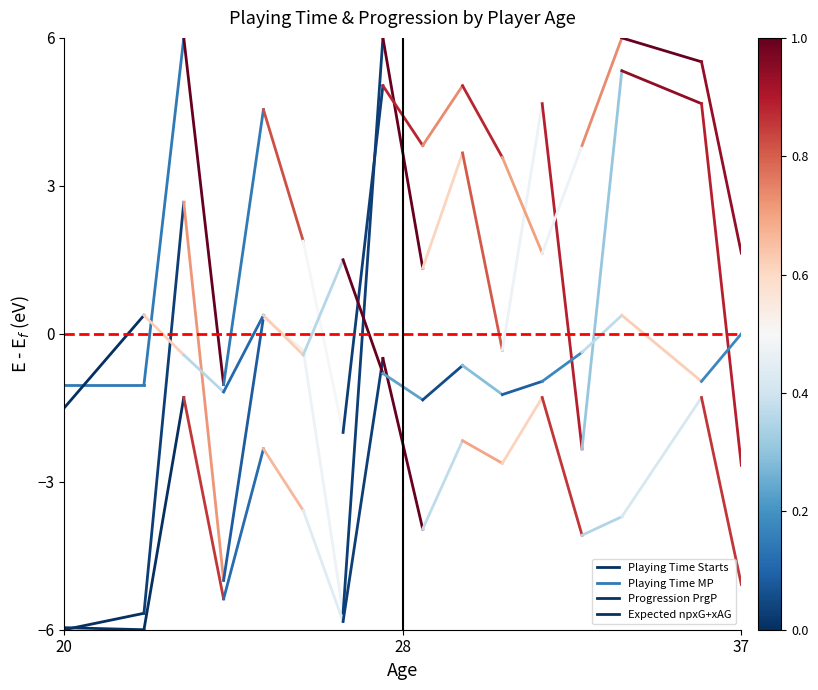

Is the value of Expected npxG+xAG at 28 greater than the value of Progression PrgP at 20?

Yes